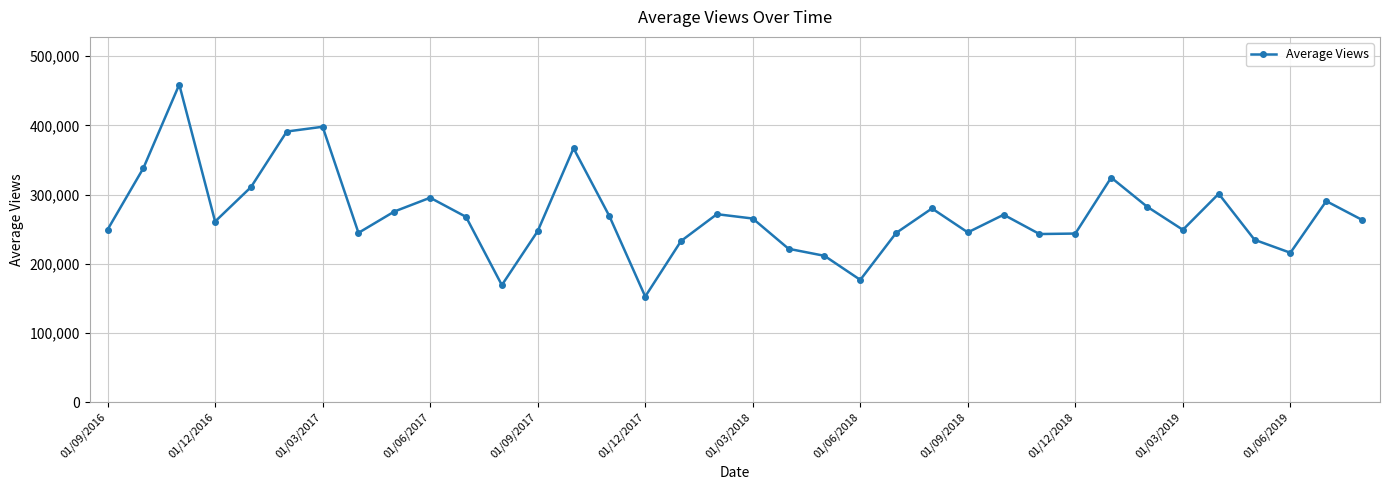

True or false: the data has more than 2 interior local peaks.

True